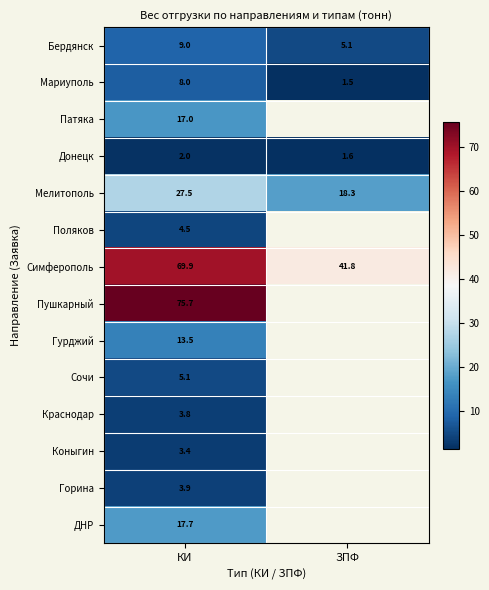

How many data points does each series have?

2